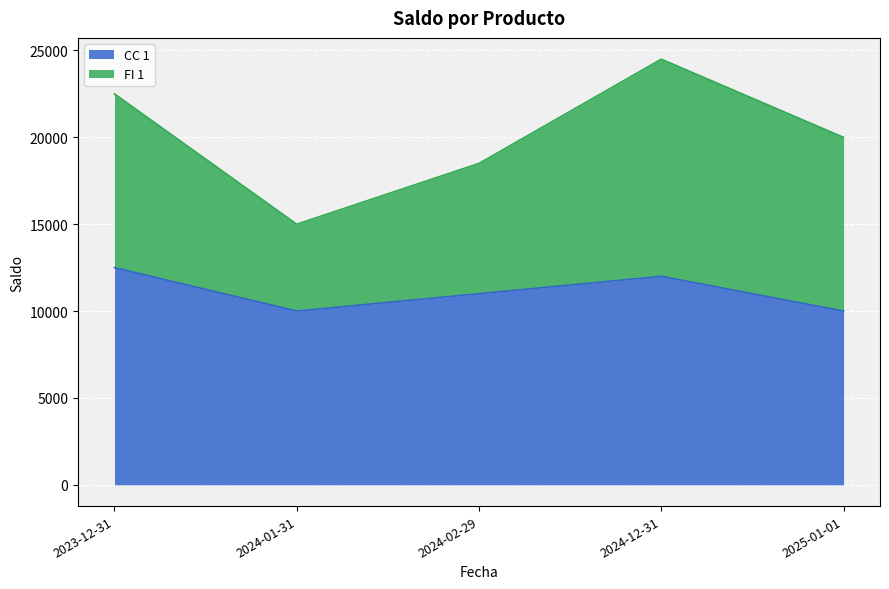

At which label is the value closest to 11250?

2024-02-29